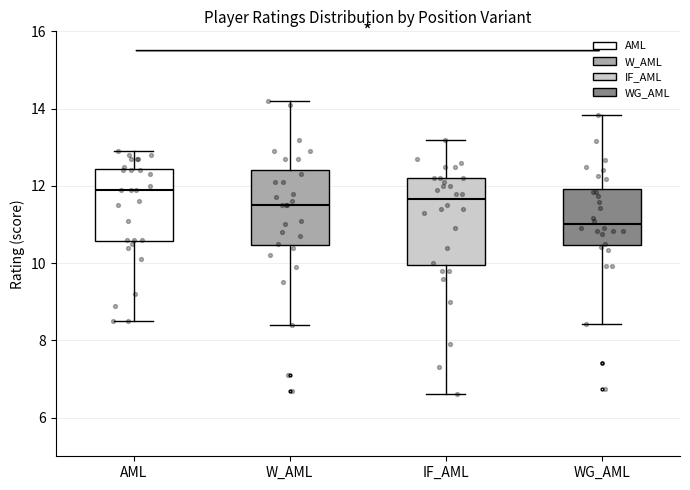

Reading left to right, read every box against the y-axis: the position of its median line, the range the box covers, and the ends of its whiskers. The values are not printed on the chart, so give them approximately, as read against the axis.

AML: median 12.0, box 10.6 to 12.4, whiskers 8.6 to 13.0
W_AML: median 11.6, box 10.4 to 12.4, whiskers 8.4 to 14.2
IF_AML: median 11.6, box 10.0 to 12.2, whiskers 6.6 to 13.2
WG_AML: median 11.0, box 10.4 to 12.0, whiskers 8.4 to 13.8